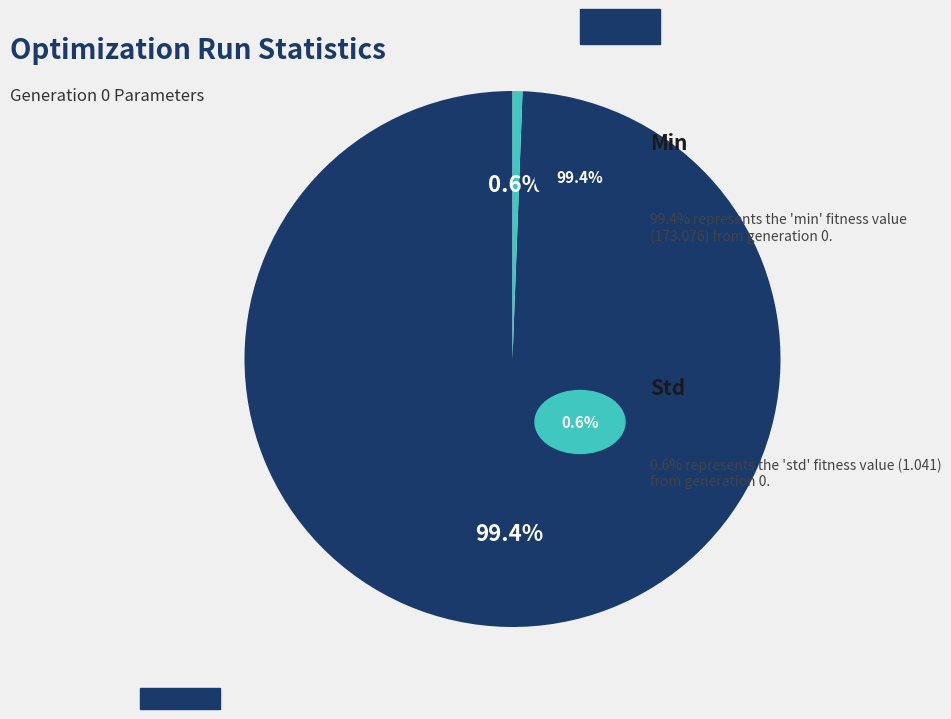

Does any single category account for the majority?

Yes